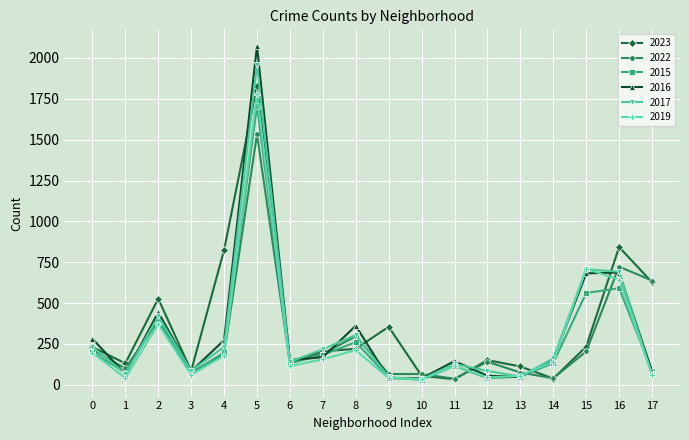

What is the maximum value for 2022?

1534